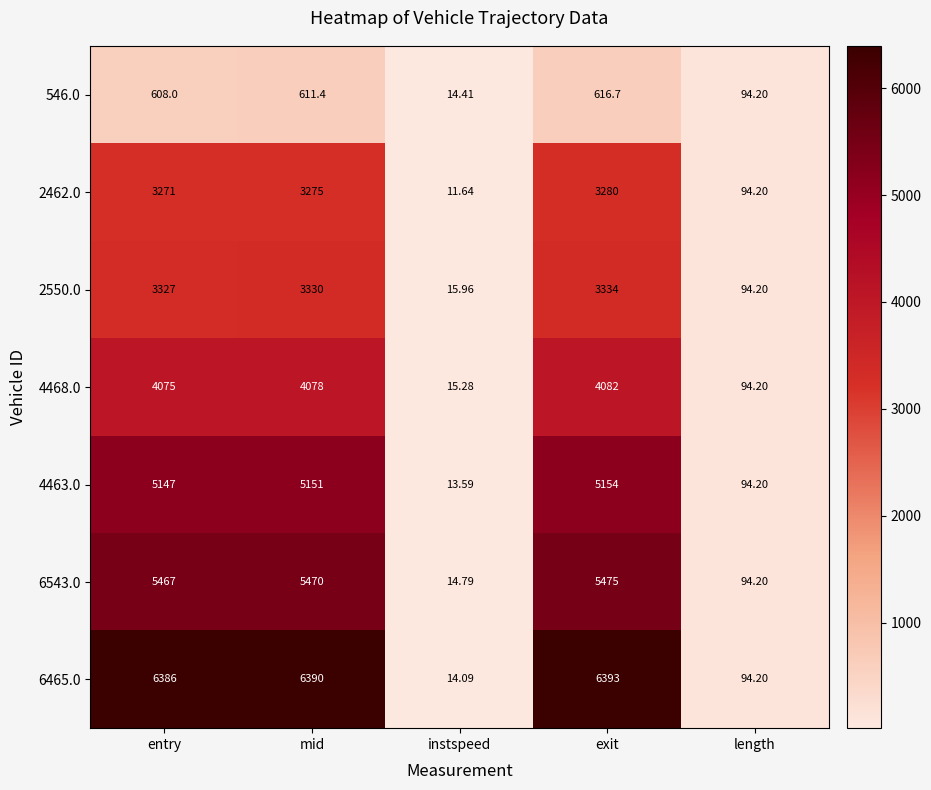

At which category does the chart reach its minimum across all series?

instspeed